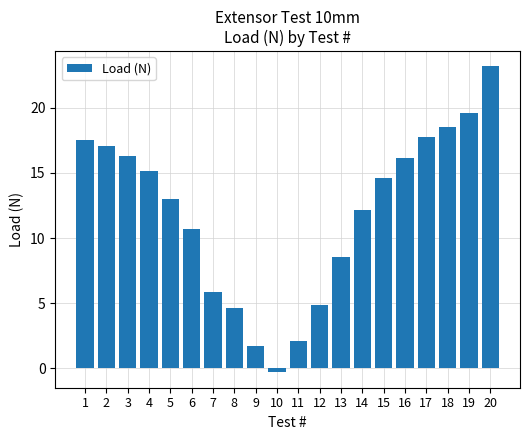

Is it true that the value at 13 is 8.5?

True